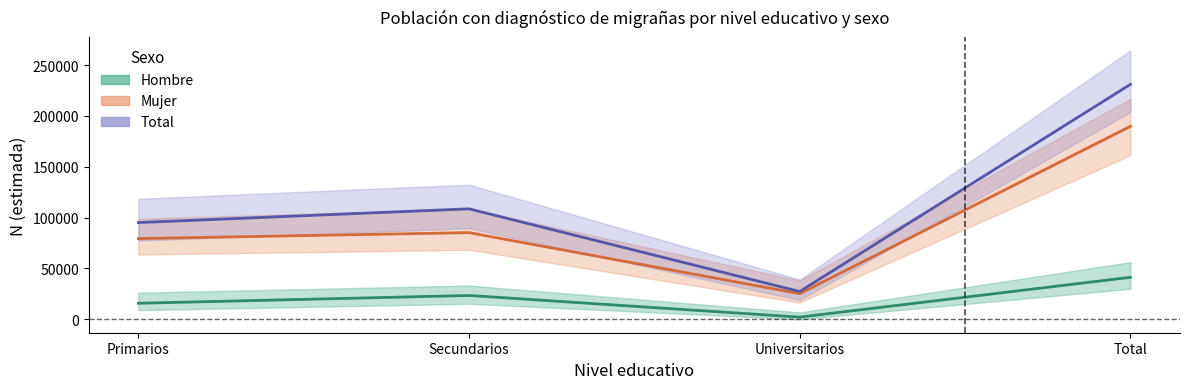

What is the total value across all series at Universitarios?

54624